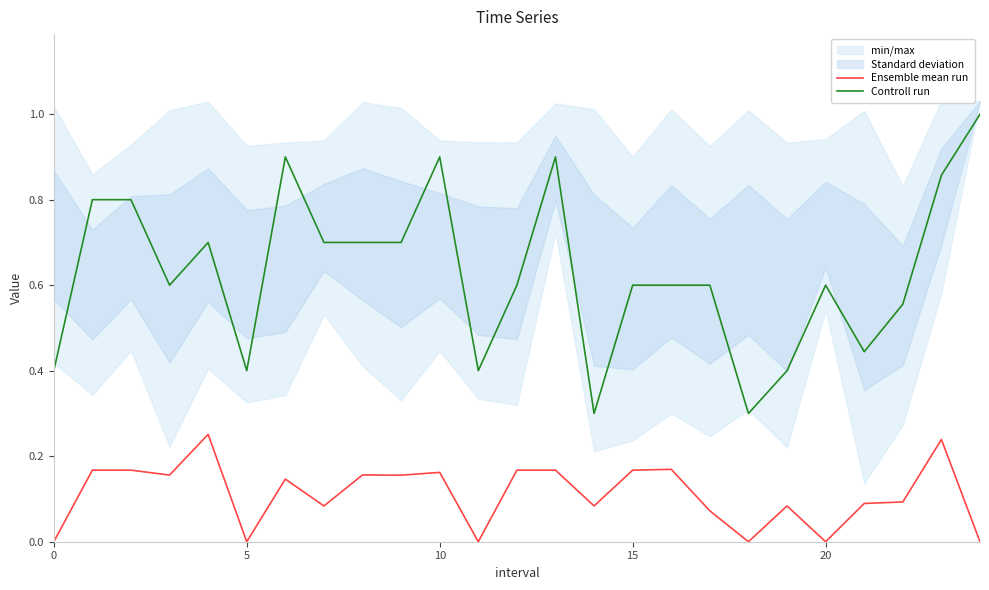

Which has a higher value, 22 or 0?

22